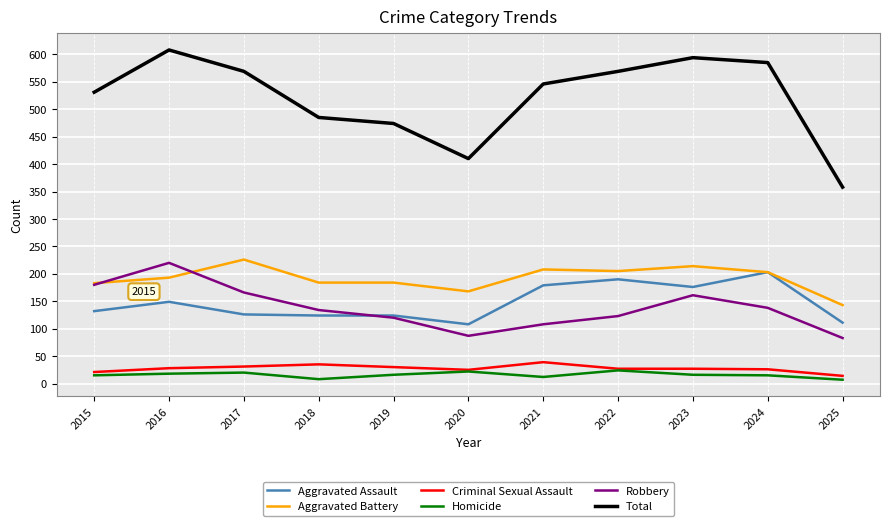

What is the difference between the Aggravated Battery values at 2020 and 2022?

37